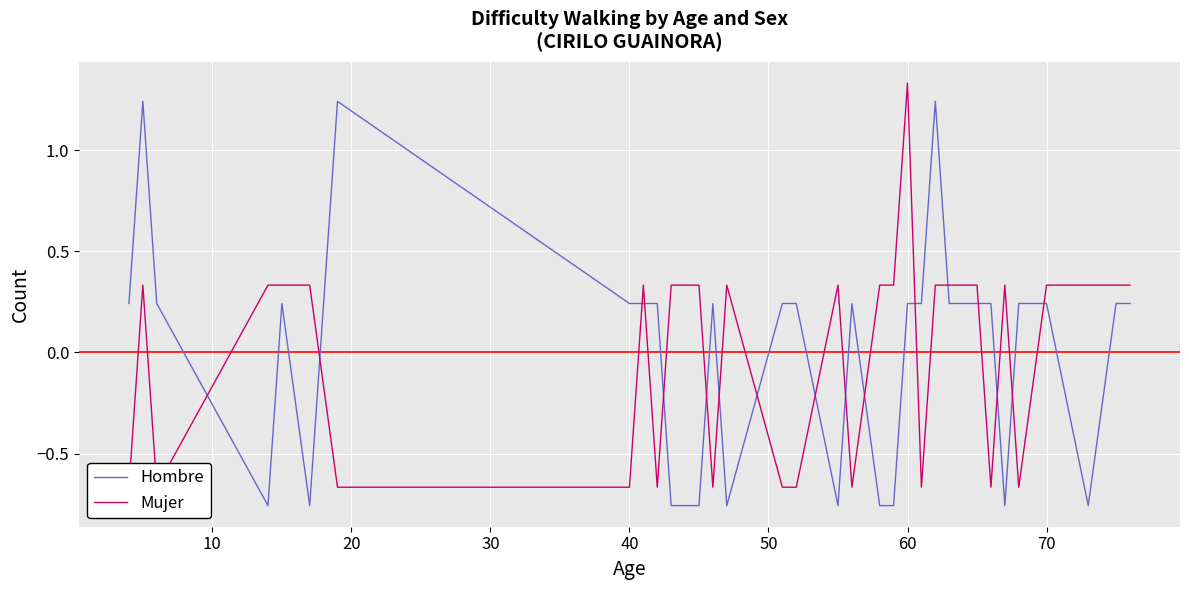

List the series in order of their peak value, highest first.

Mujer, Hombre